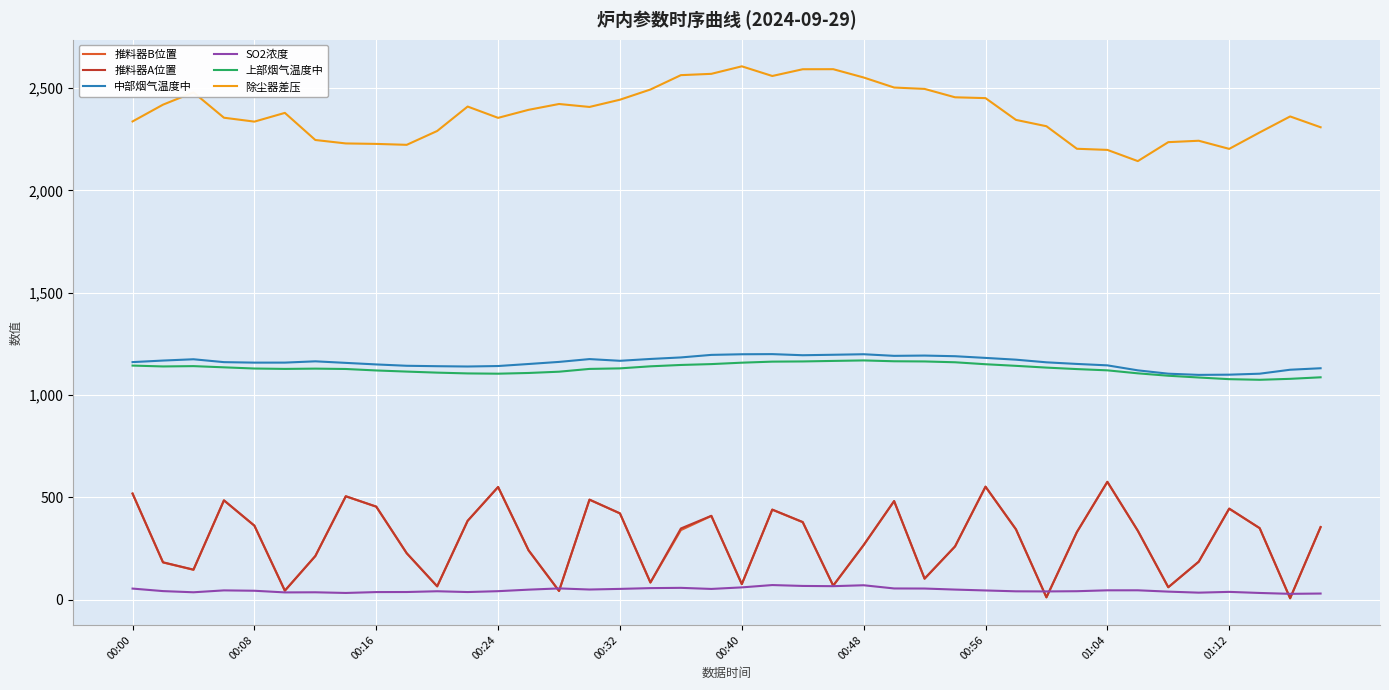

True or false: 上部烟气温度中 and SO2浓度 cross at least once.

False